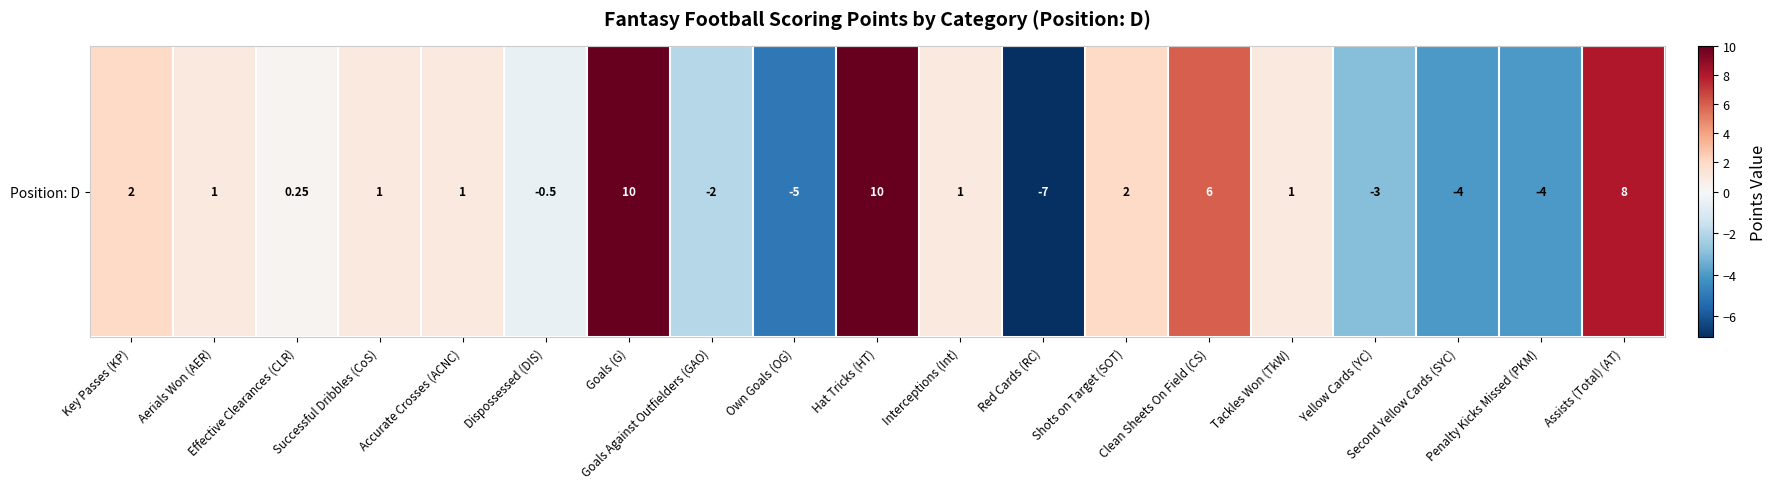

How many values are above zero?

12